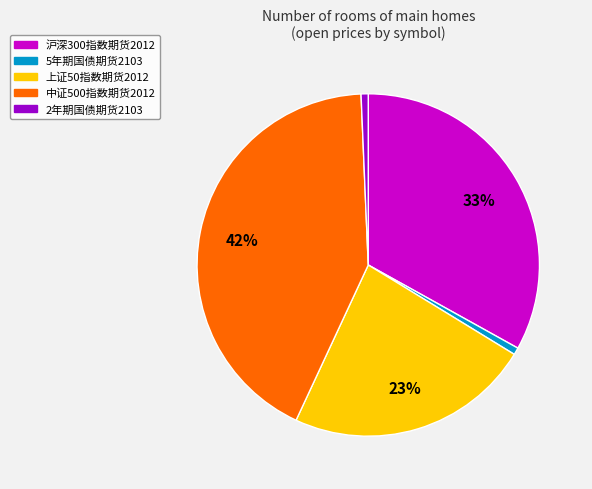

How many segments does this pie chart have?

5